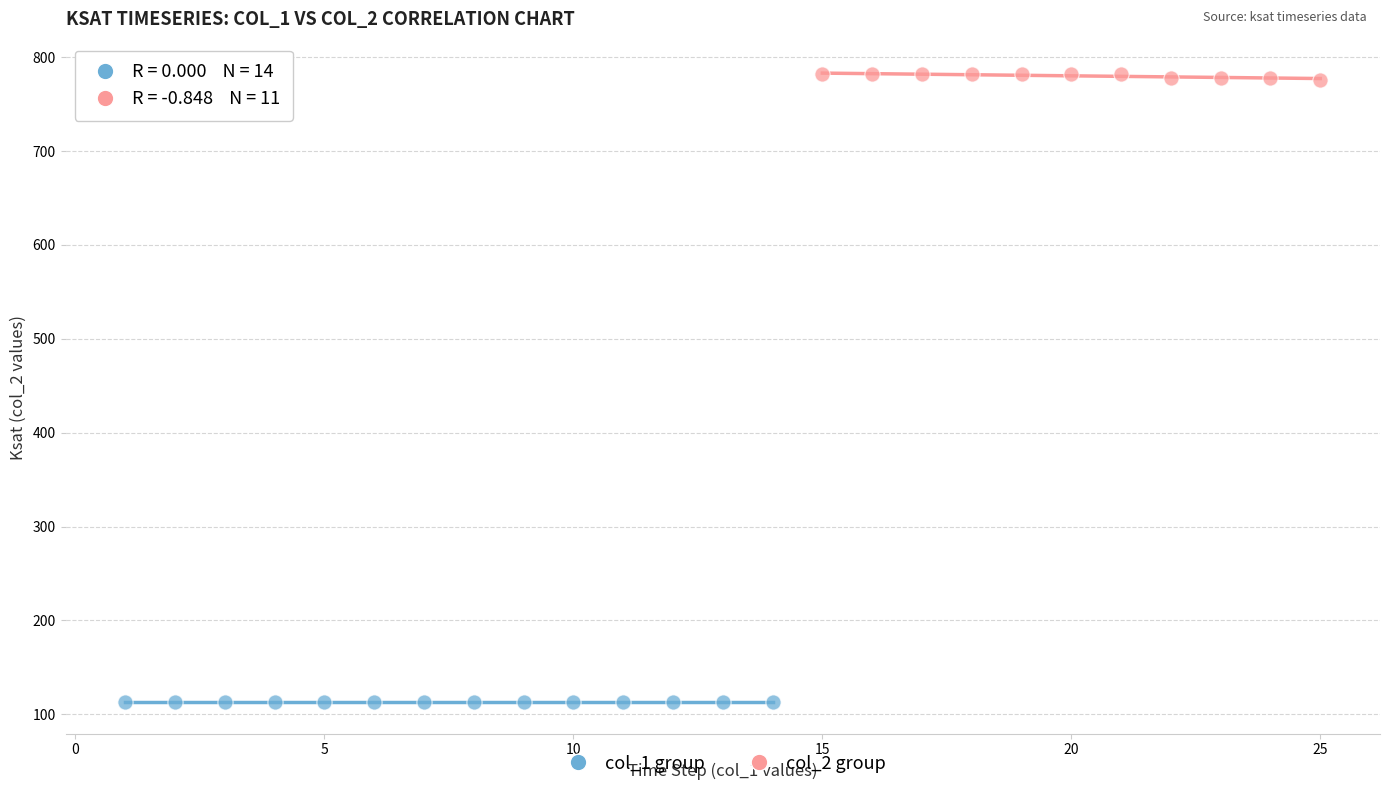

Which series contains the lowest Y value?

col_1 group